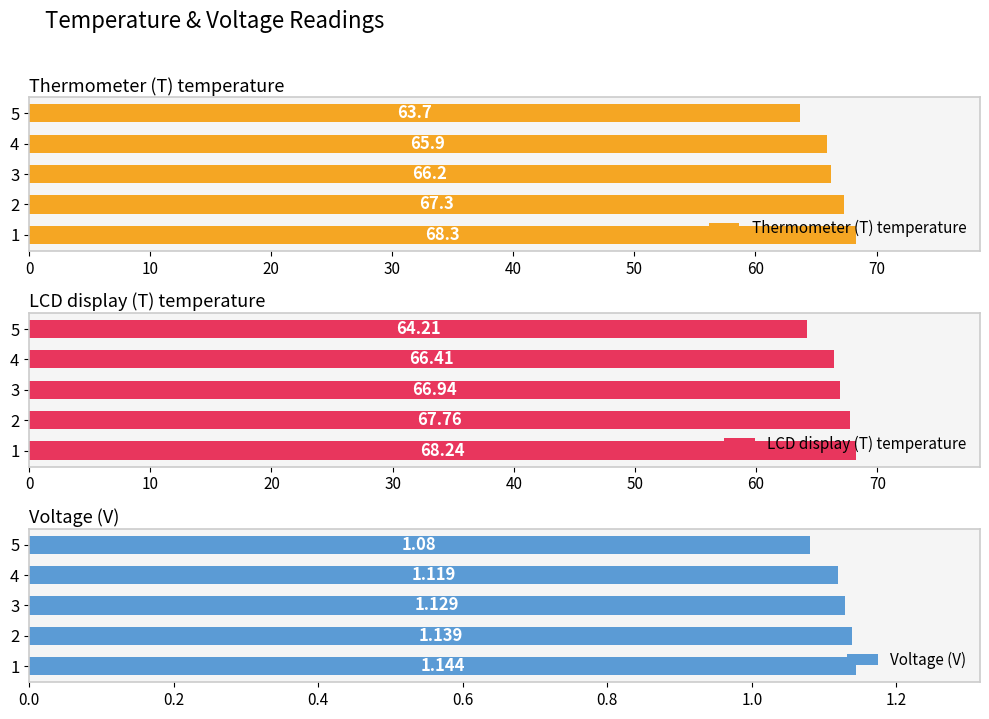

Is it true that Thermometer (T) temperature equals 97.5 at 5?

False